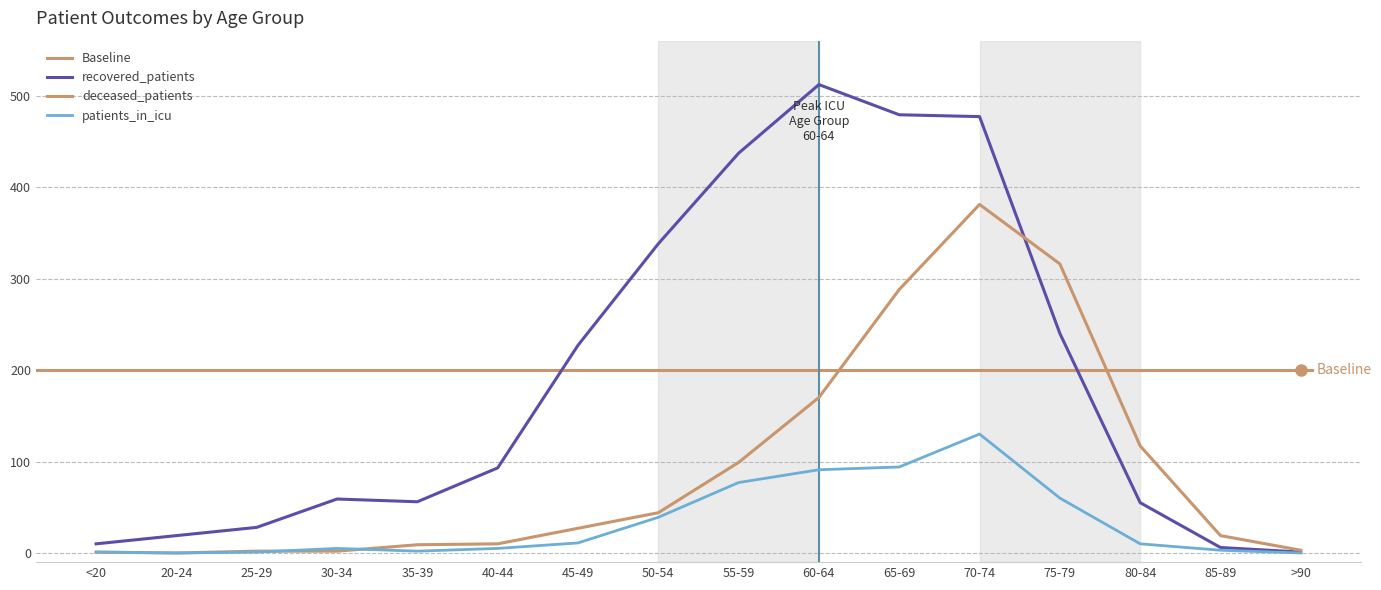

Reading left to right, list all the values displayed in this chart.

recovered_patients: 10	19	28	59	56	93	227	338	437	512	479	477	240	55	6	1
deceased_patients: 1	0	2	2	9	10	27	44	99	170	288	381	316	117	19	3
patients_in_icu: 1	0	1	5	2	5	11	39	77	91	94	130	60	10	3	0